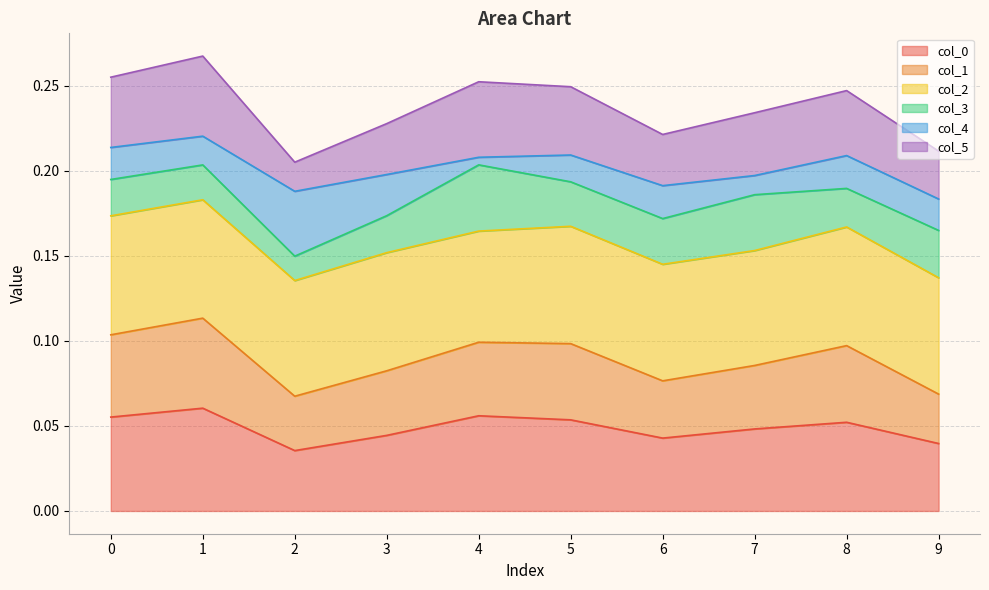

How many interior local peaks does the col_5 series have?

3